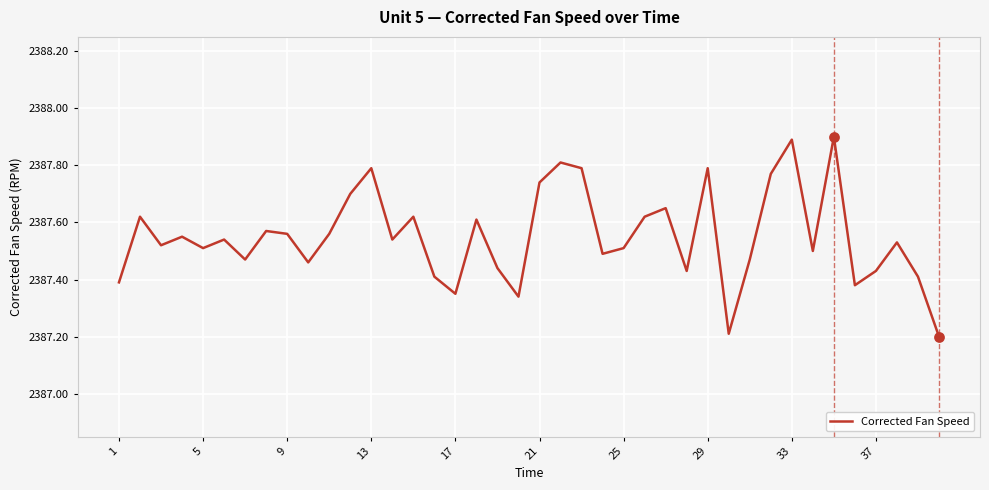

What is the maximum value shown in the chart?

2387.9